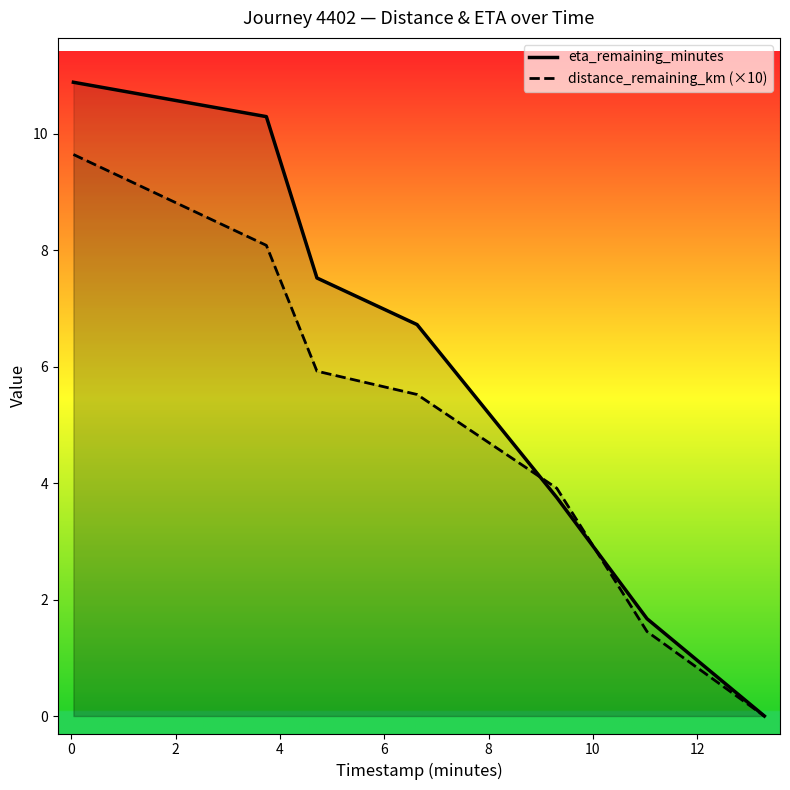

Which series has the largest range (max minus min)?

eta_remaining_minutes